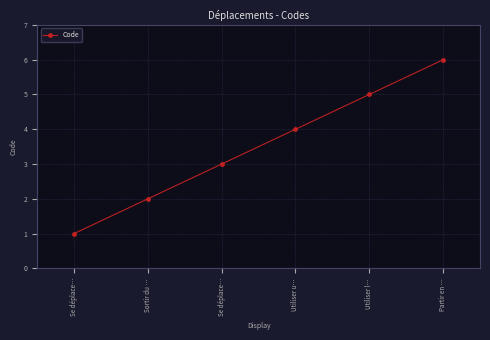

True or false: the data has more than 1 interior local peaks.

False